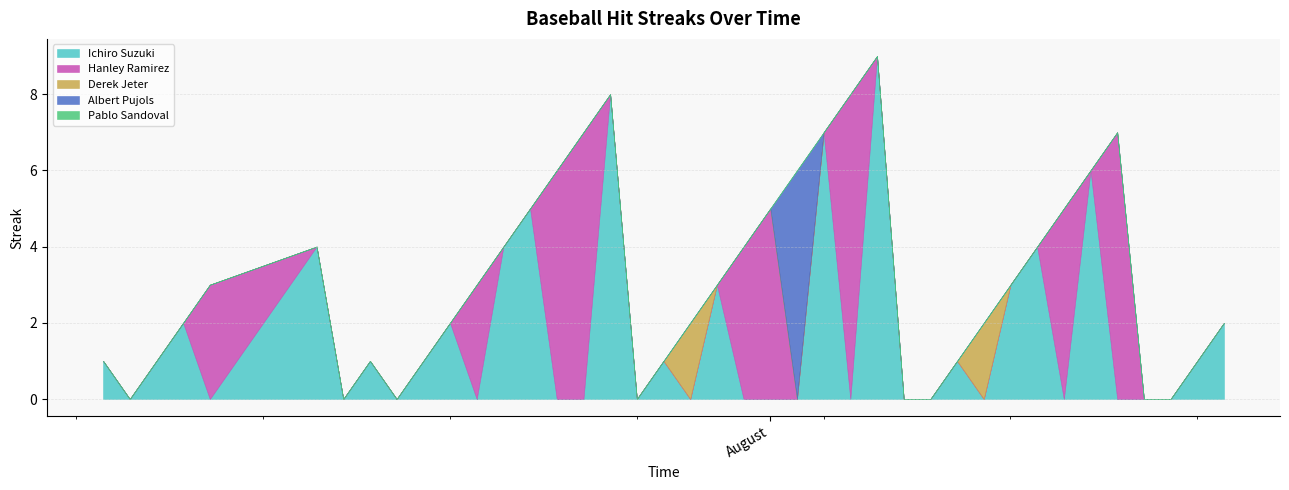

Which series has the largest total across all categories?

Ichiro Suzuki